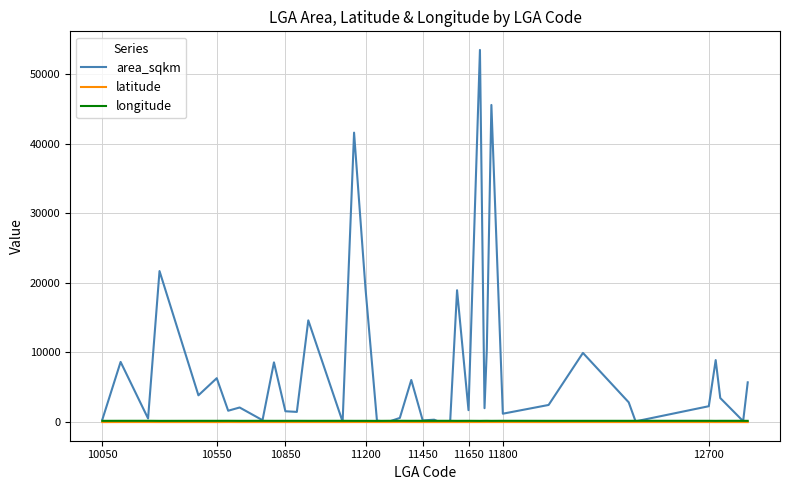

Does the chart display data point markers on the line(s)?

No